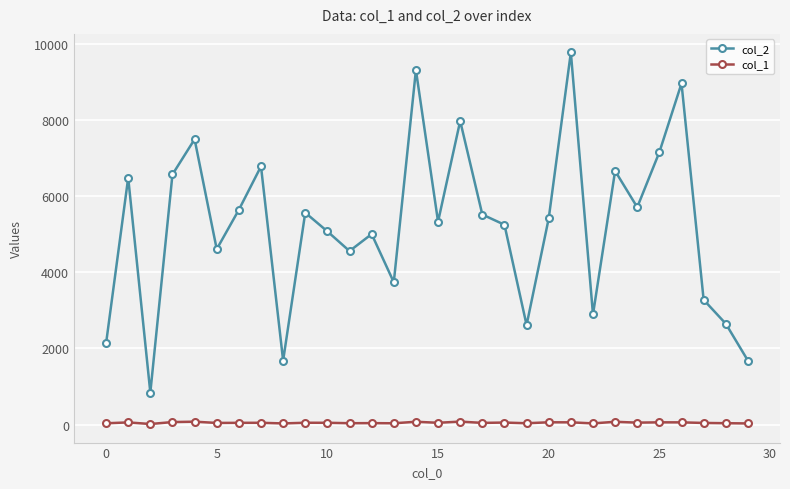

Which series has the largest total across all categories?

col_2